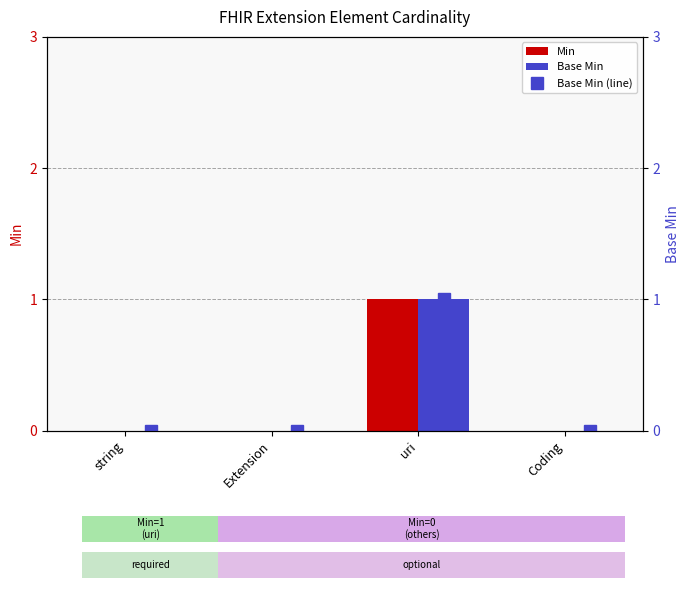

The value of Min at Coding is 0. True or false?

True